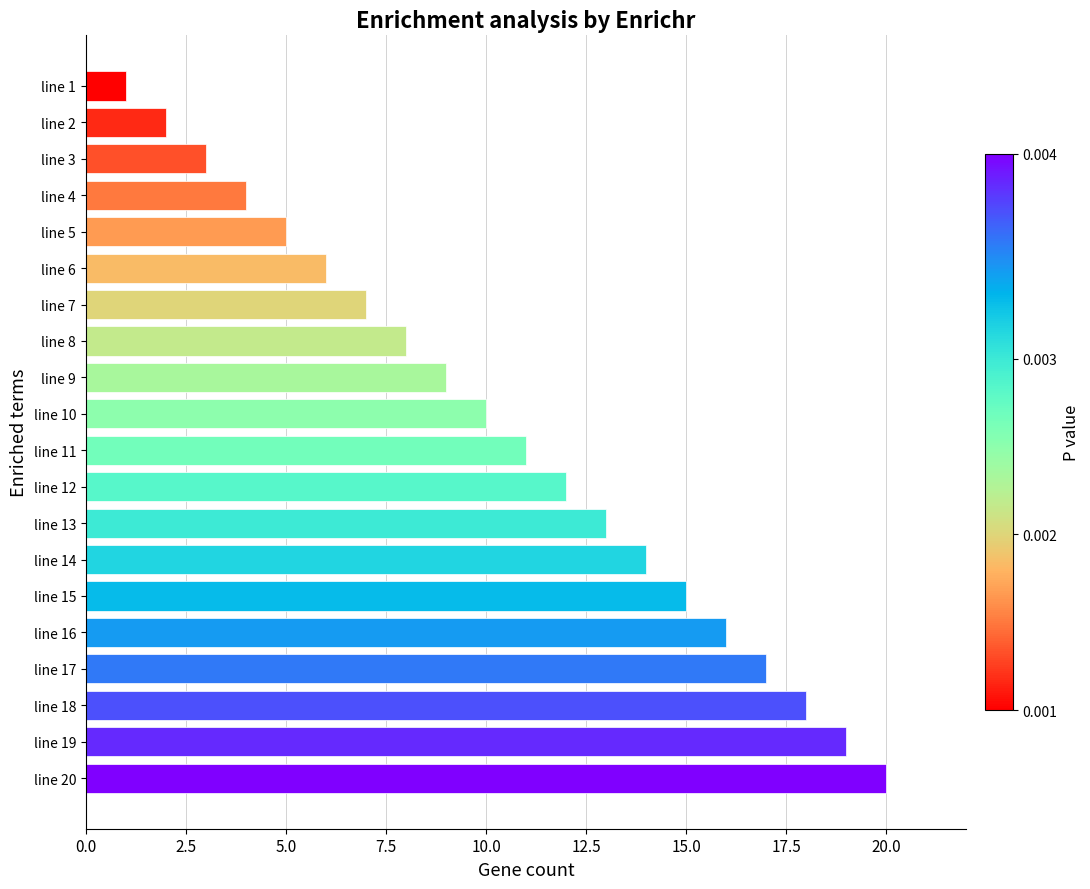

What is the smallest value displayed?

1